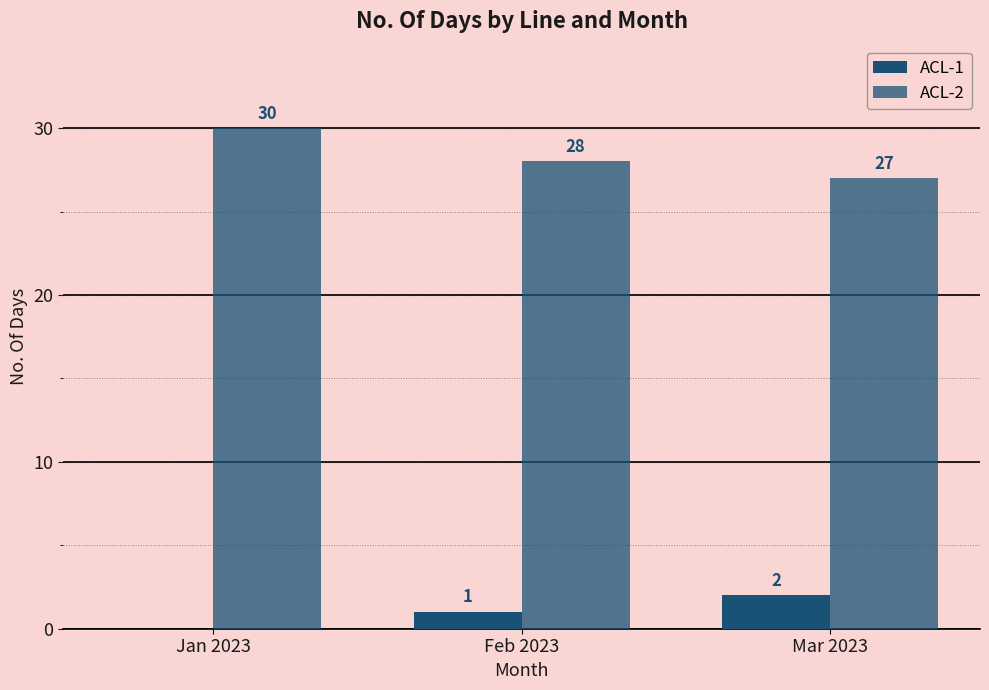

Rank the series at Jan 2023 from highest to lowest value.

ACL-2, ACL-1